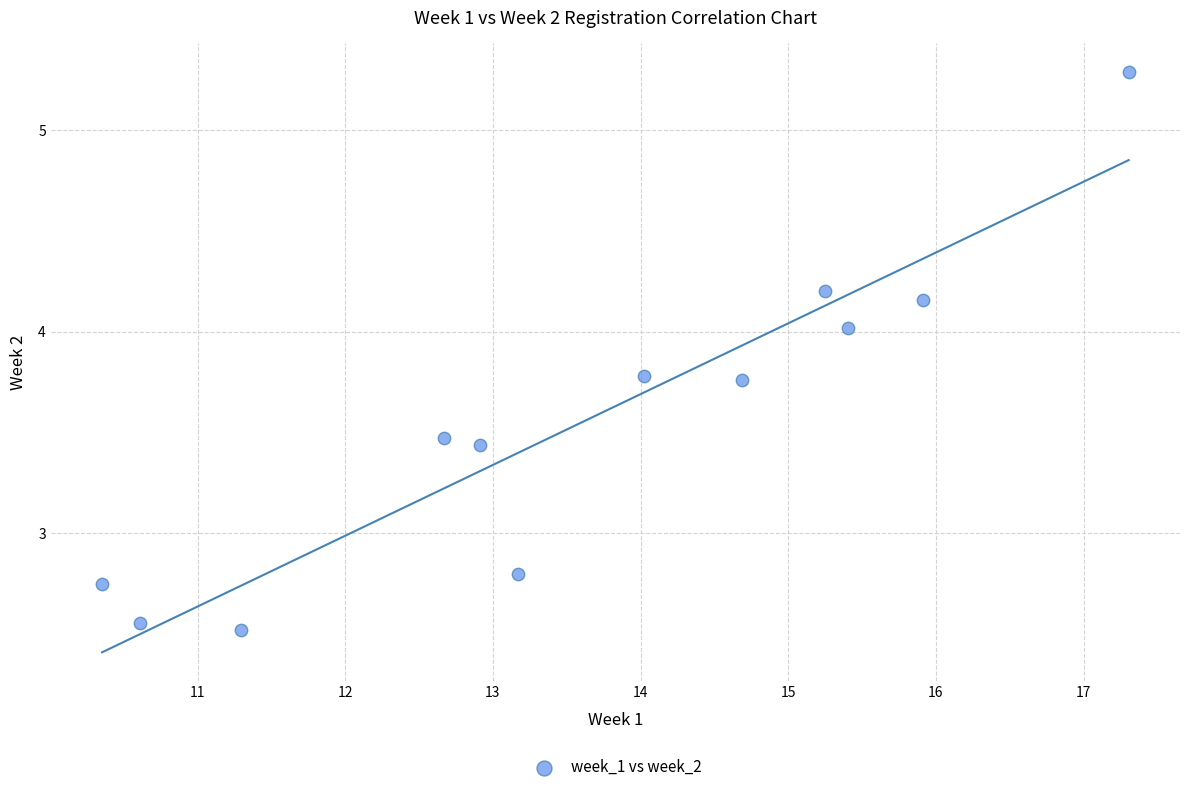

What is the average X value?

13.6